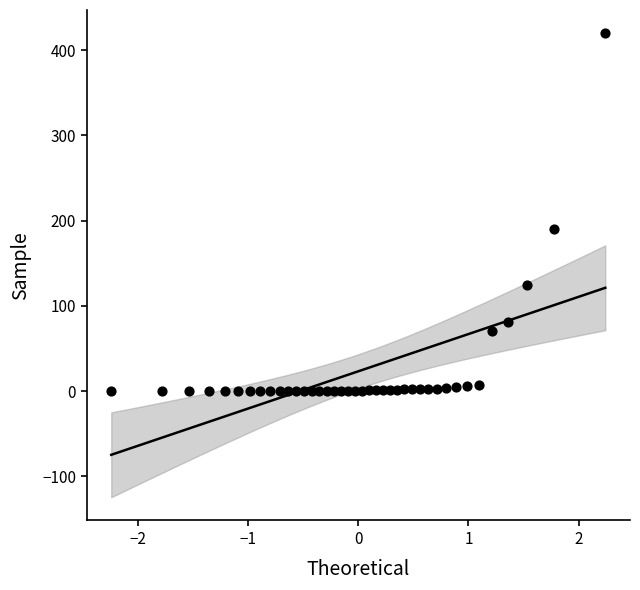

What is the range of Y values (max minus min)?

419.9